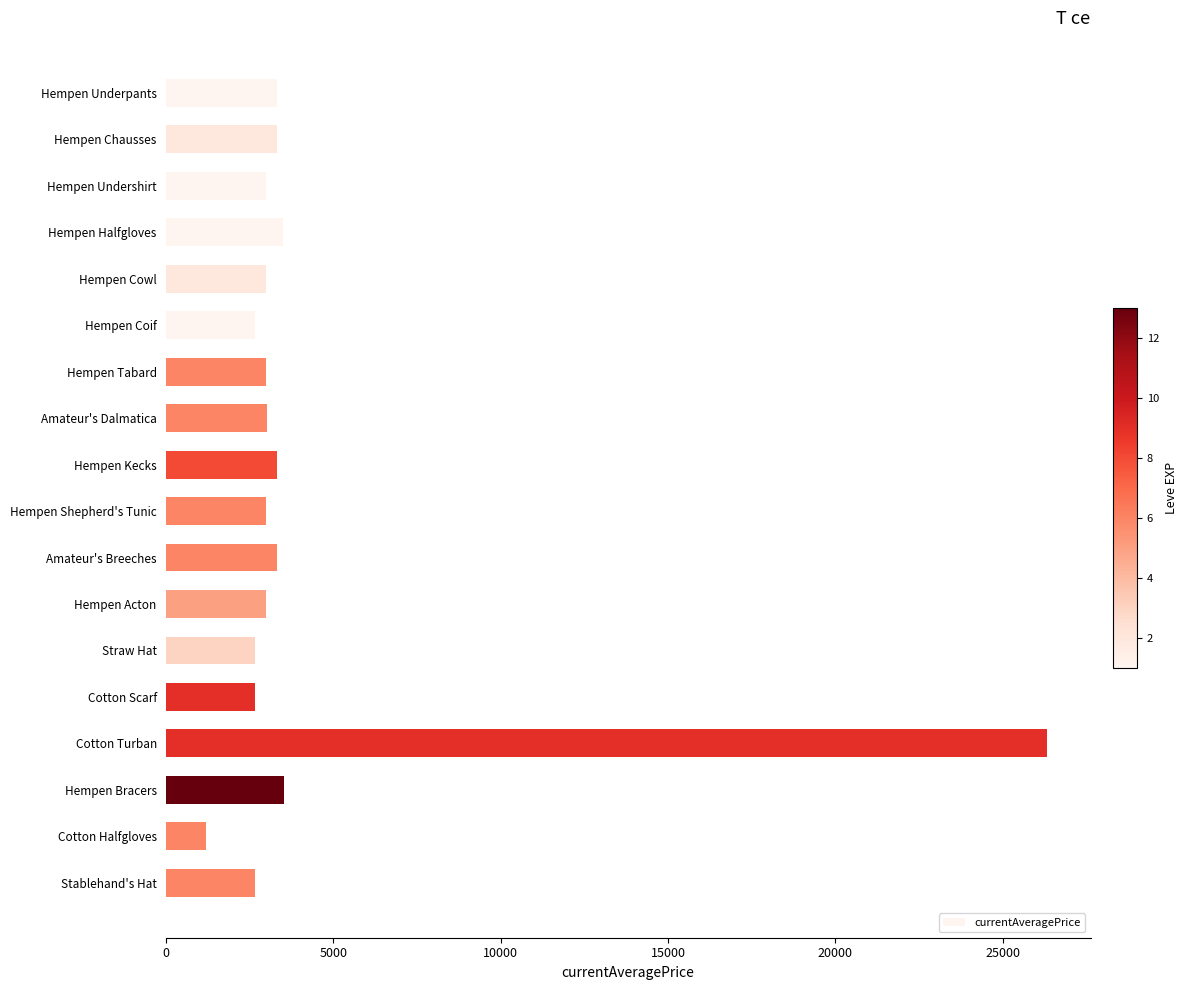

What is the greatest value displayed?

26304